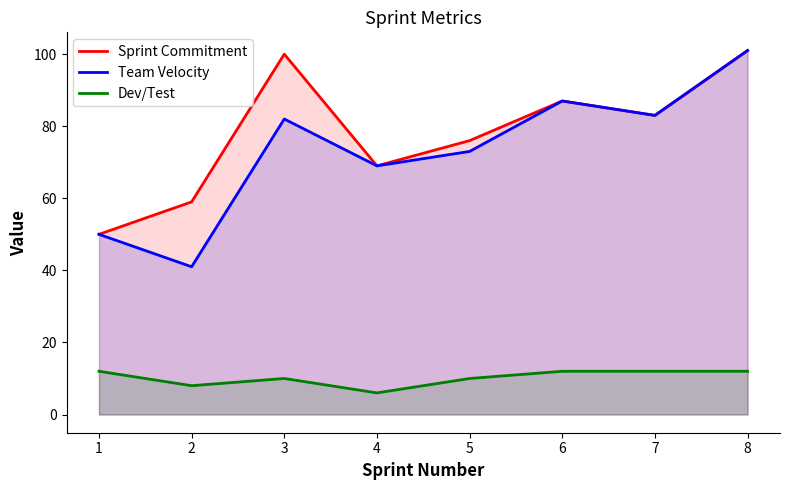

True or false: Team Velocity has more than 0 points higher than both neighbors.

True